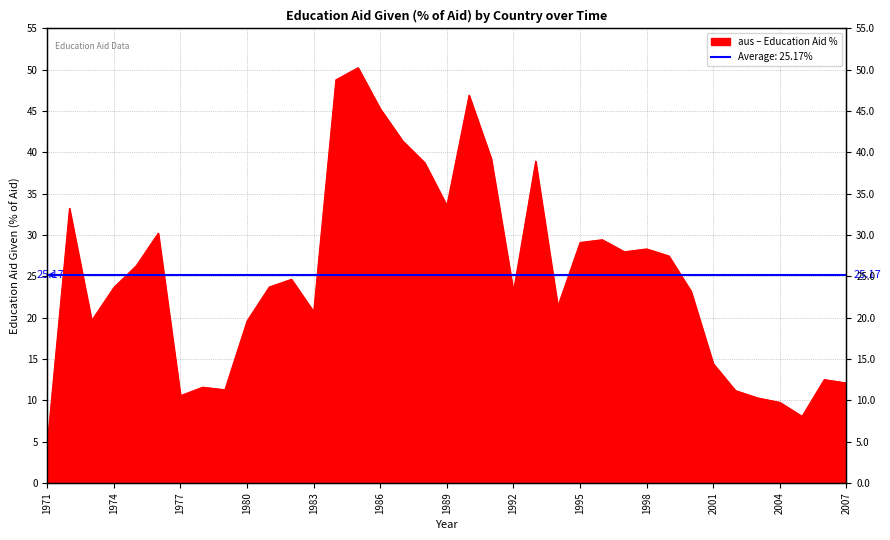

What is the ratio of the value at 1987 to the value at 1989?

1.2